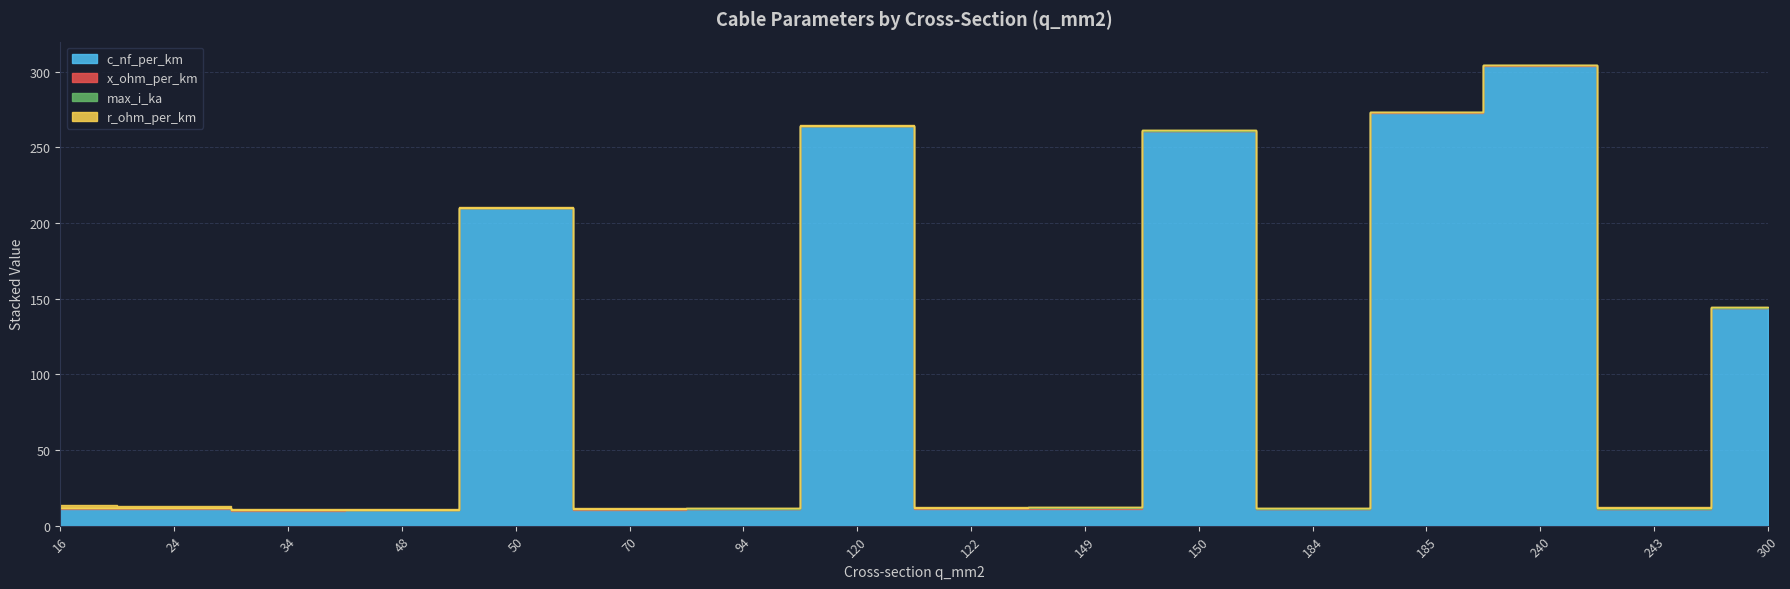

At how many categories does at least one series exceed 37?

6